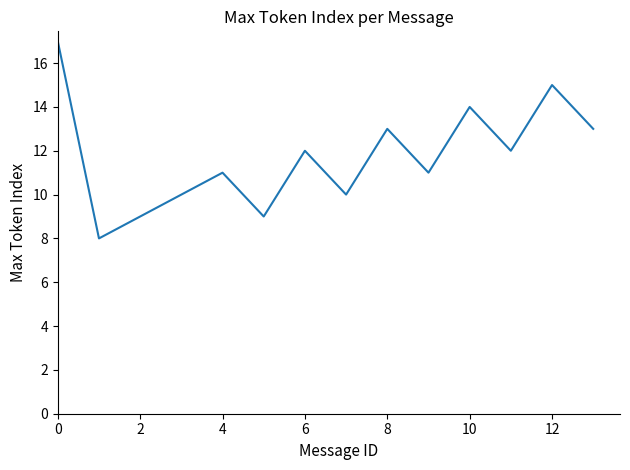

What is the greatest value displayed?

17